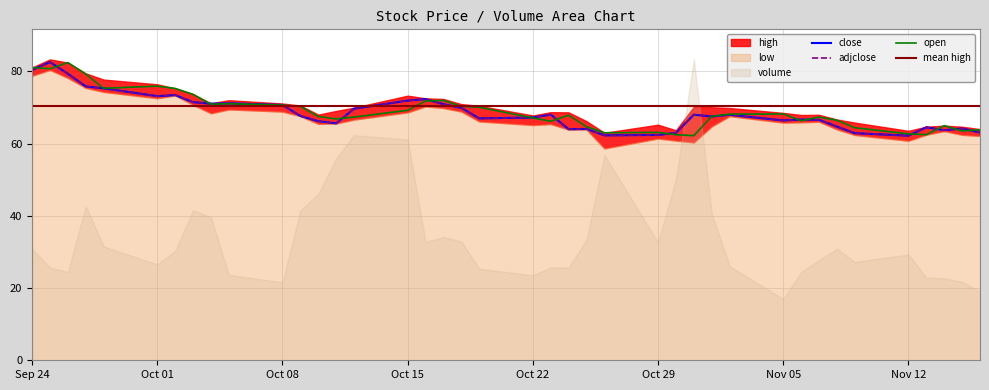

After their last crossing, which series has the higher values: adjclose or open?

open